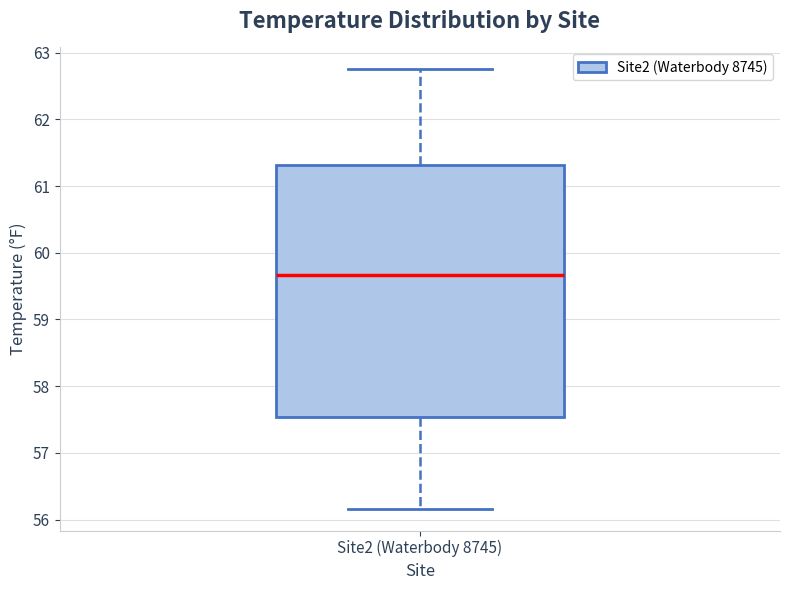

Transcribe this box plot: give where the median line is, the range the box spans, and where the two whiskers end, as read against the y-axis. The values are not printed on the chart, so give them approximately, as read against the axis.

median 59.7, box 57.5 to 61.3, whiskers 56.2 to 62.7